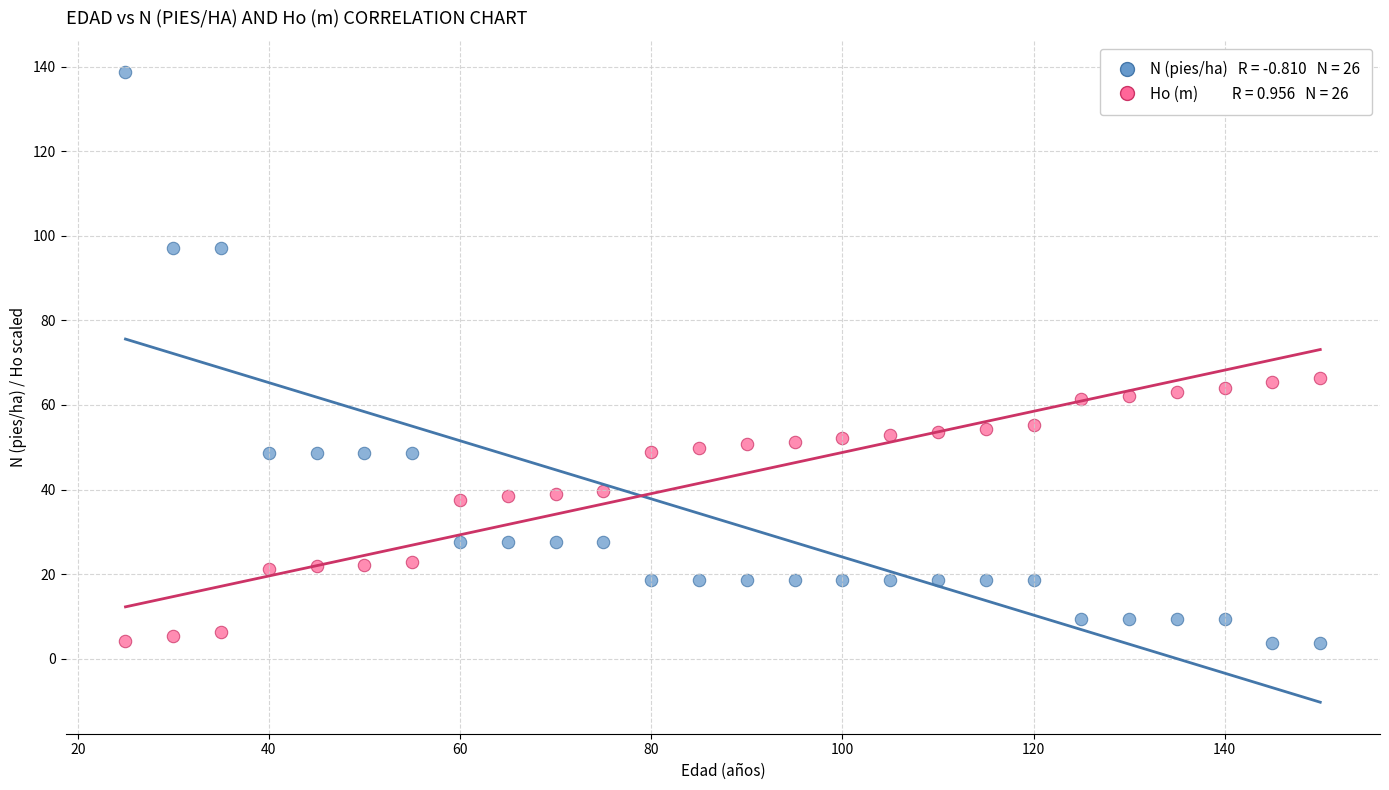

Across all data points, what is the range of Y values (max minus min)?

134.9